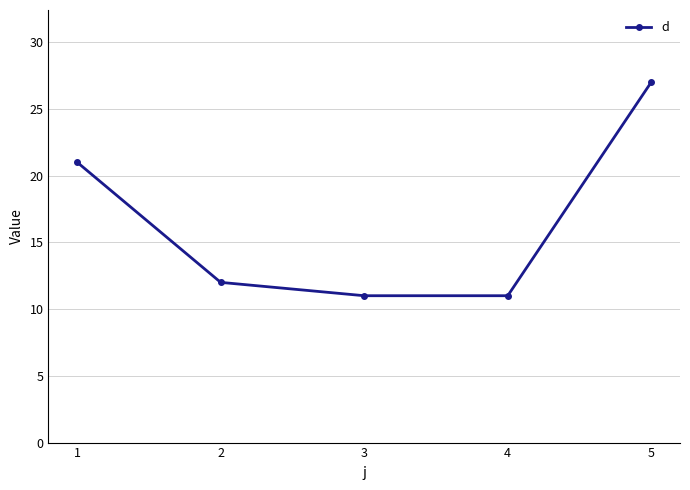

What is the difference between the second highest and second lowest values?

10